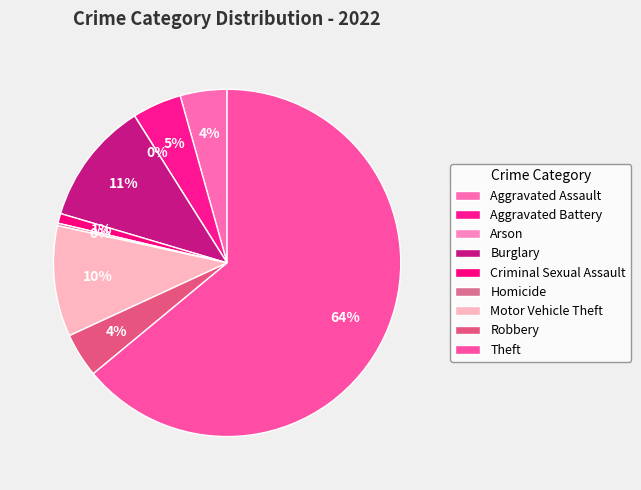

Rank the categories by value from highest to lowest.

Theft, Burglary, Motor Vehicle Theft, Aggravated Battery, Aggravated Assault, Robbery, Criminal Sexual Assault, Homicide, Arson